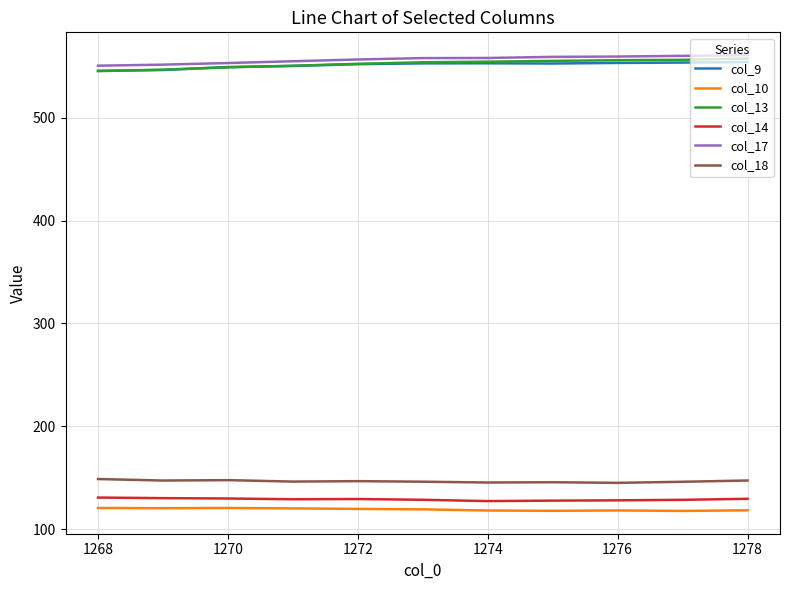

Which series has the largest total across all categories?

col_17